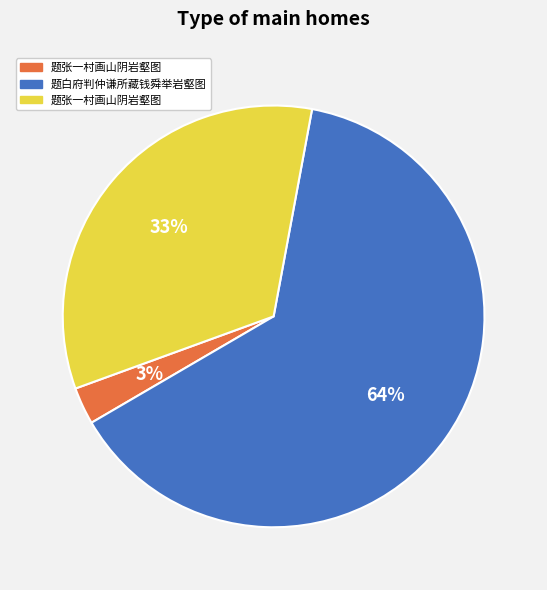

How many slices are in this pie chart?

3